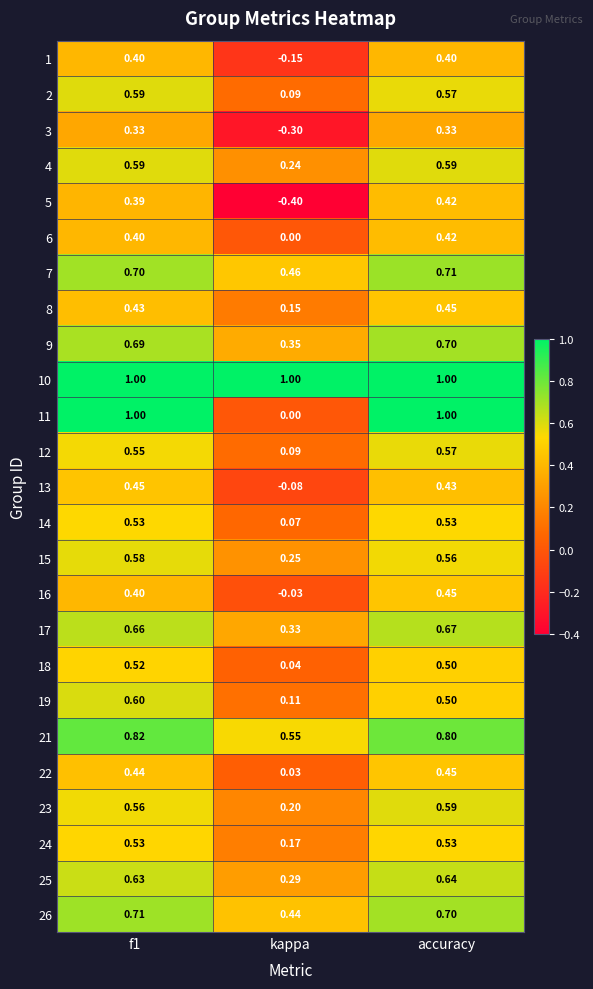

At which label is 4 closest to 0?

kappa